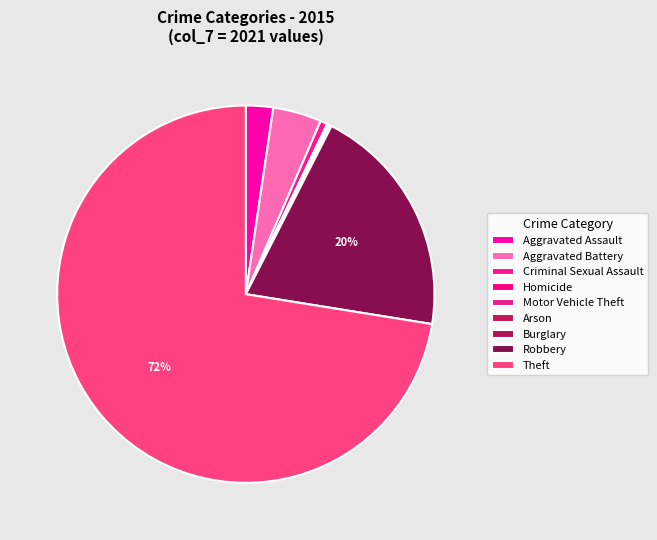

To the nearest percent, what is the difference between the Motor Vehicle Theft and Aggravated Battery slice percentages?

4%